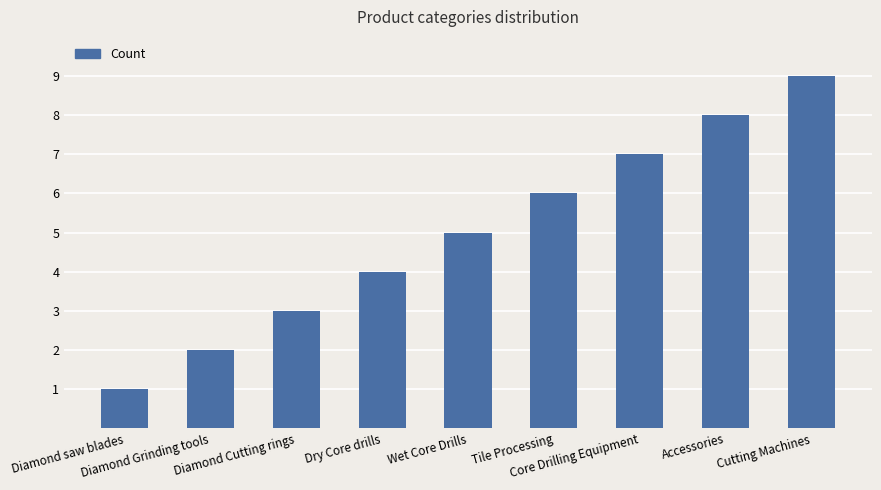

The chart shows a value of 4 at Dry Core drills. True or false?

True